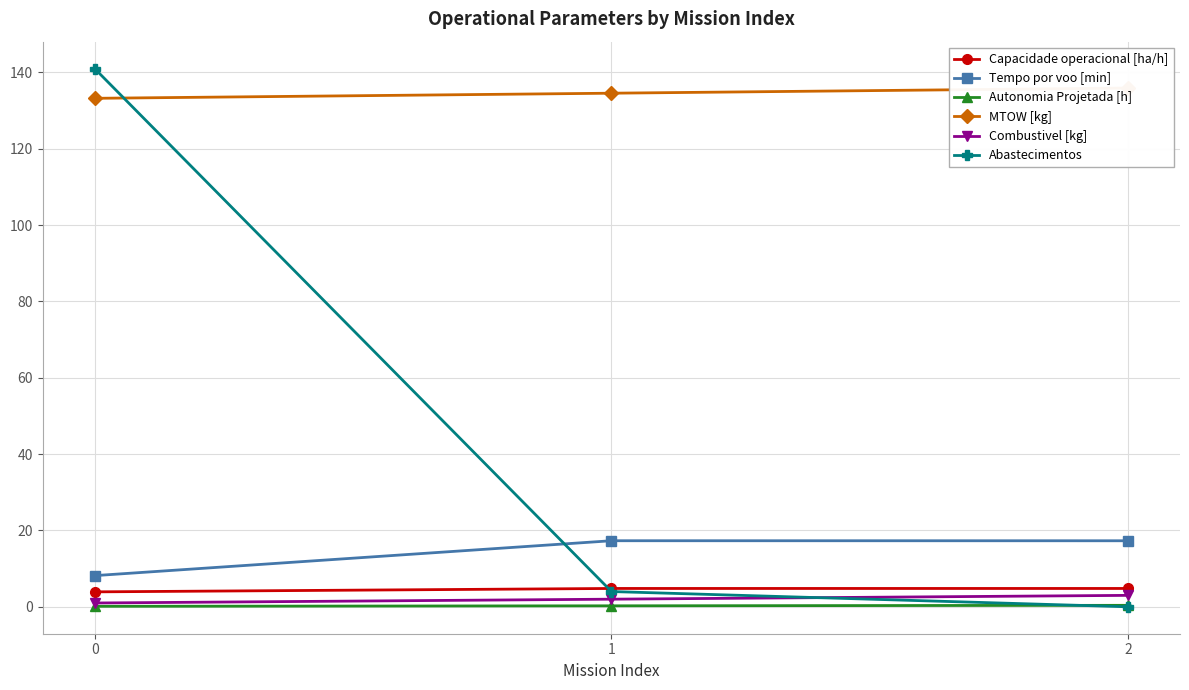

What is the value of the Capacidade operacional [ha/h] point at the 3rd from the left?

4.8